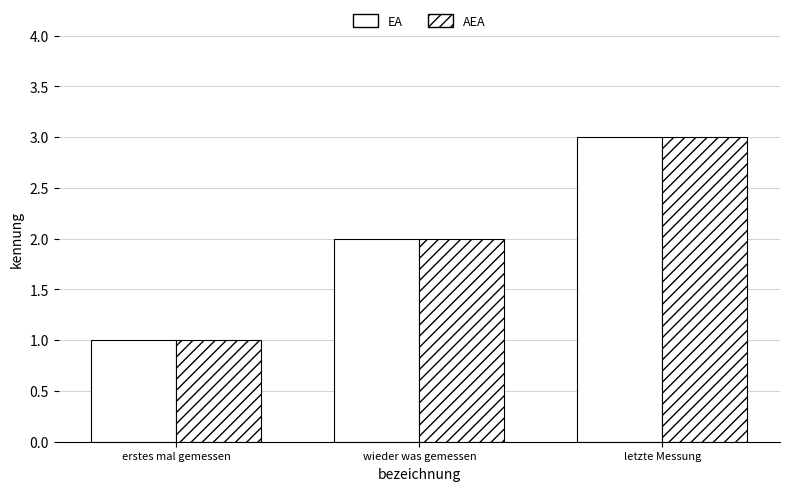

The AEA series shows 3 at letzte Messung. True or false?

True